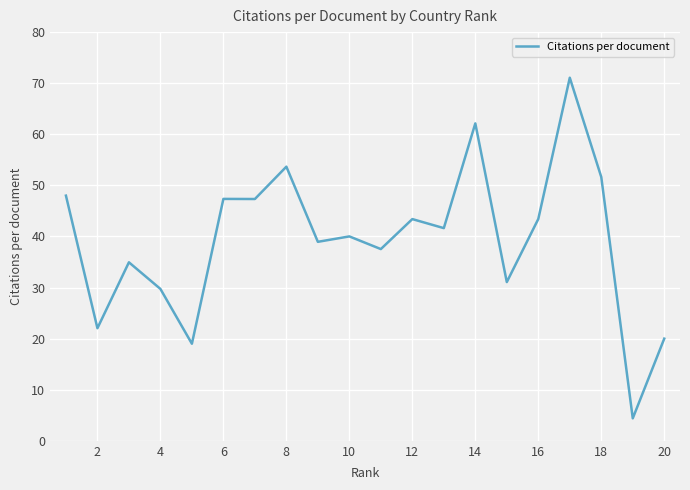

What is the greatest value displayed?

71.1